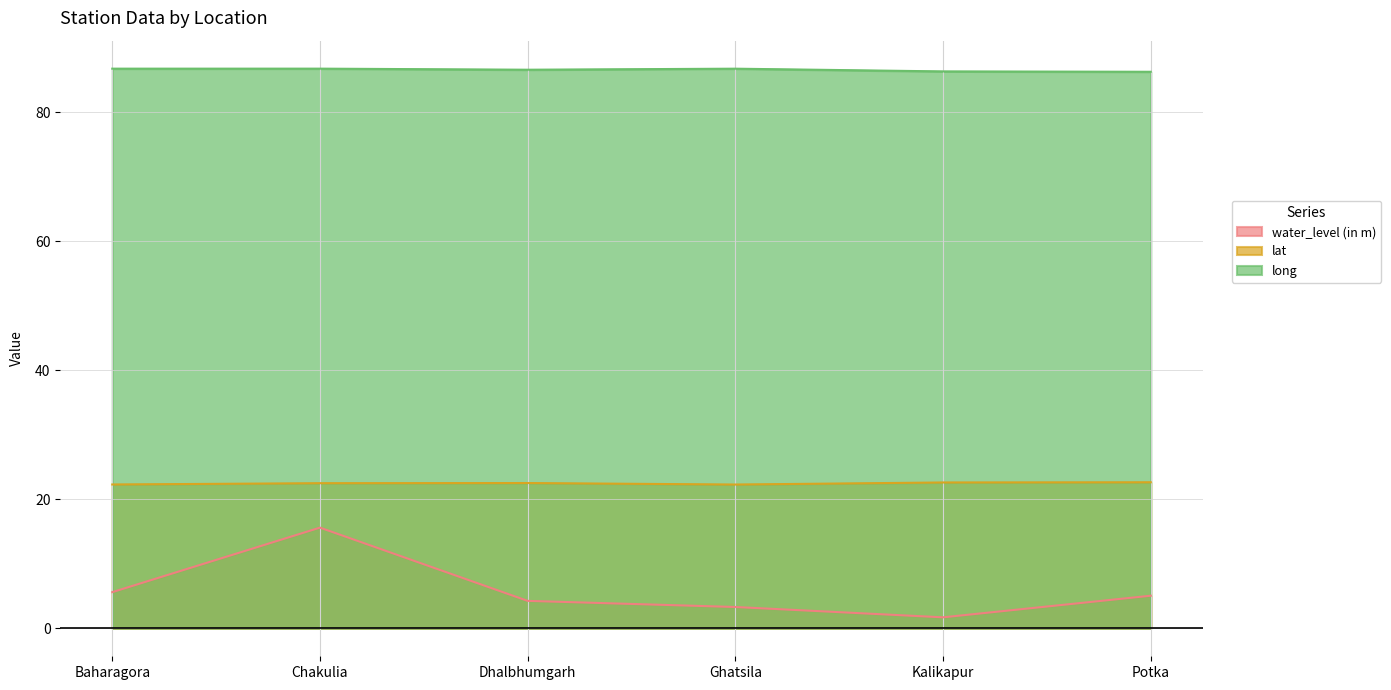

Where does the water_level (in m) series first go above 5?

Baharagora